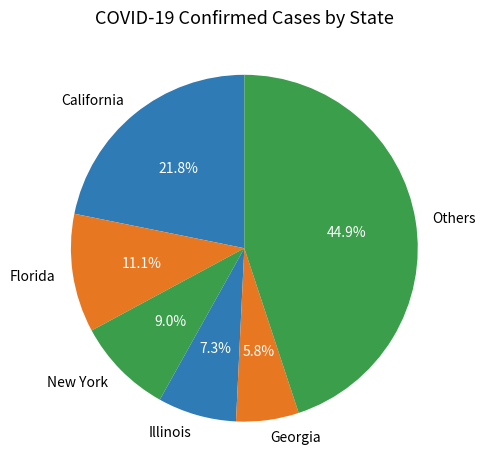

Approximately how many times larger is the value at Georgia compared to New York?

0.6